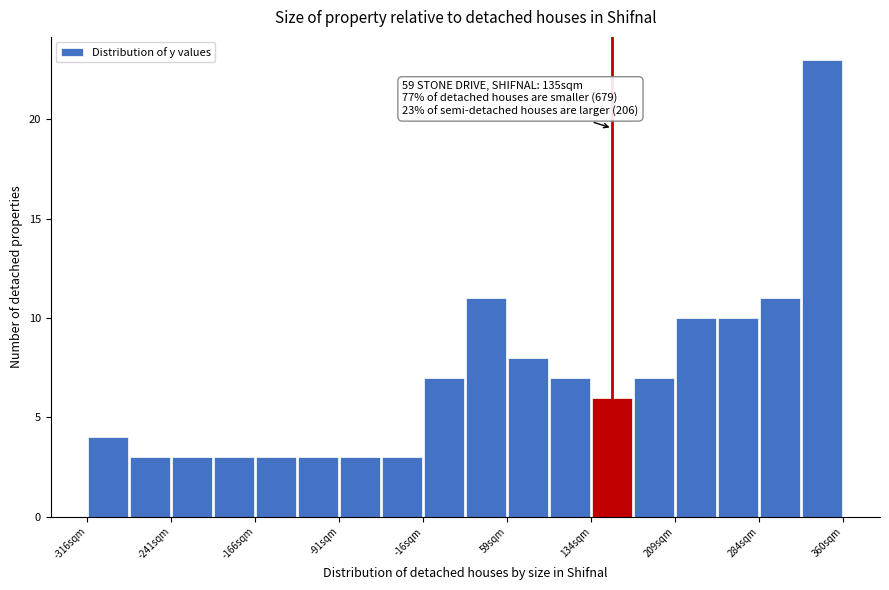

Read against the x-axis, roughly where is the centre of the tallest bar?

340